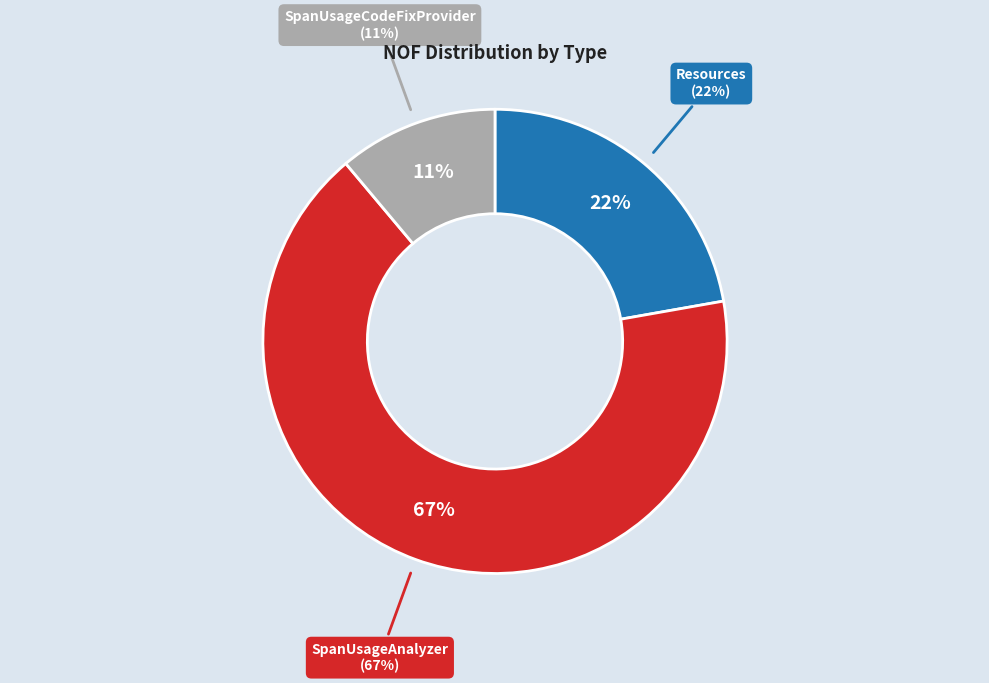

Rank the categories by value from lowest to highest.

SpanUsageCodeFixProvider, Resources, SpanUsageAnalyzer